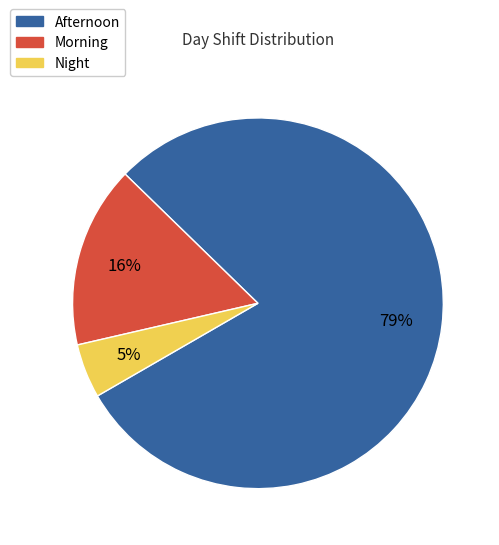

Which slice is the smallest?

Night